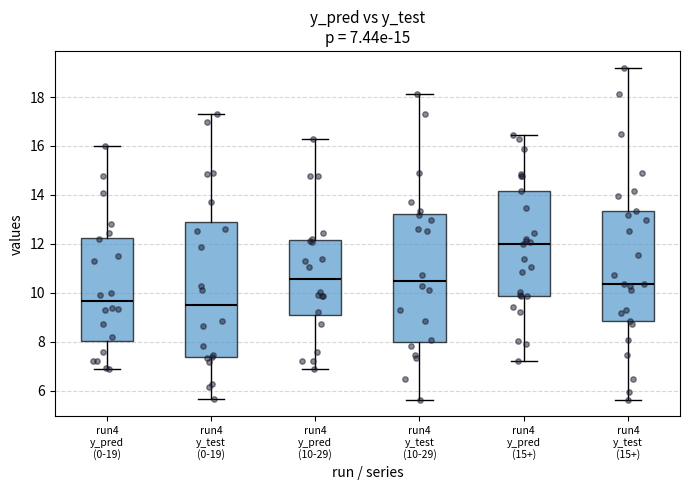

Which box has the highest median line?

run4 y_pred (15+)